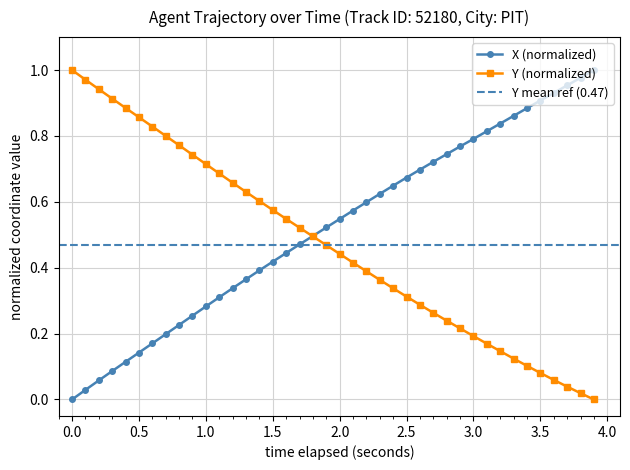

Which series has the largest range (max minus min)?

X